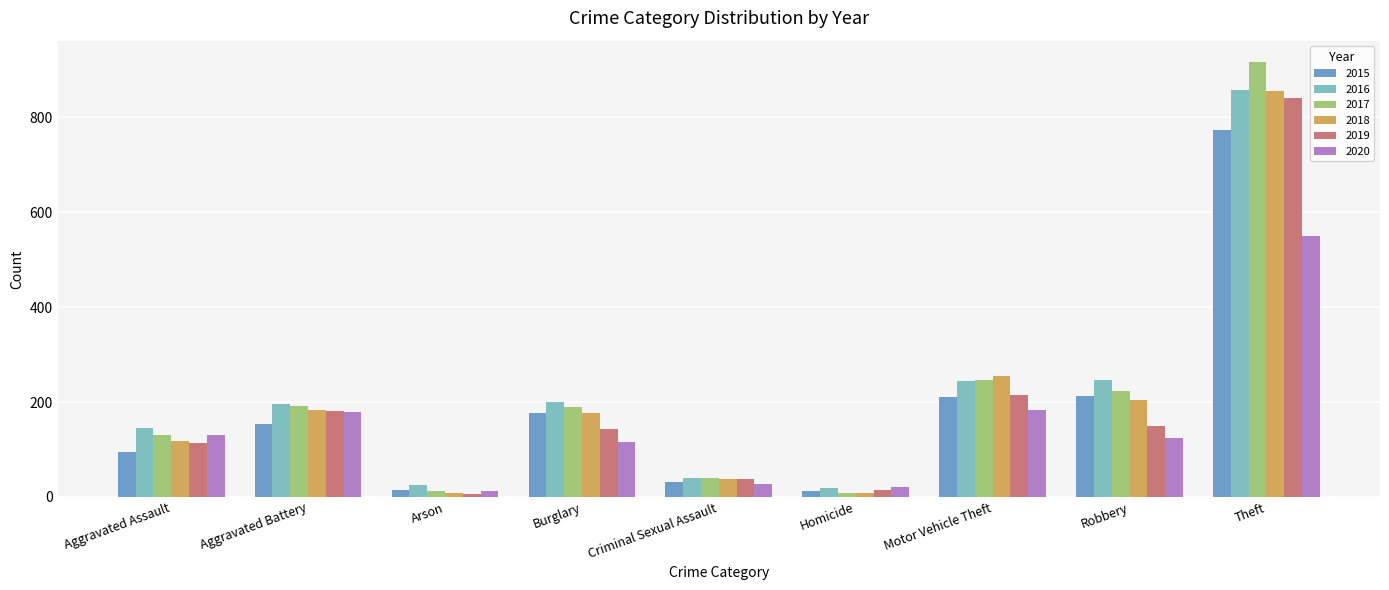

What is the difference between the highest and lowest values at Robbery?

123